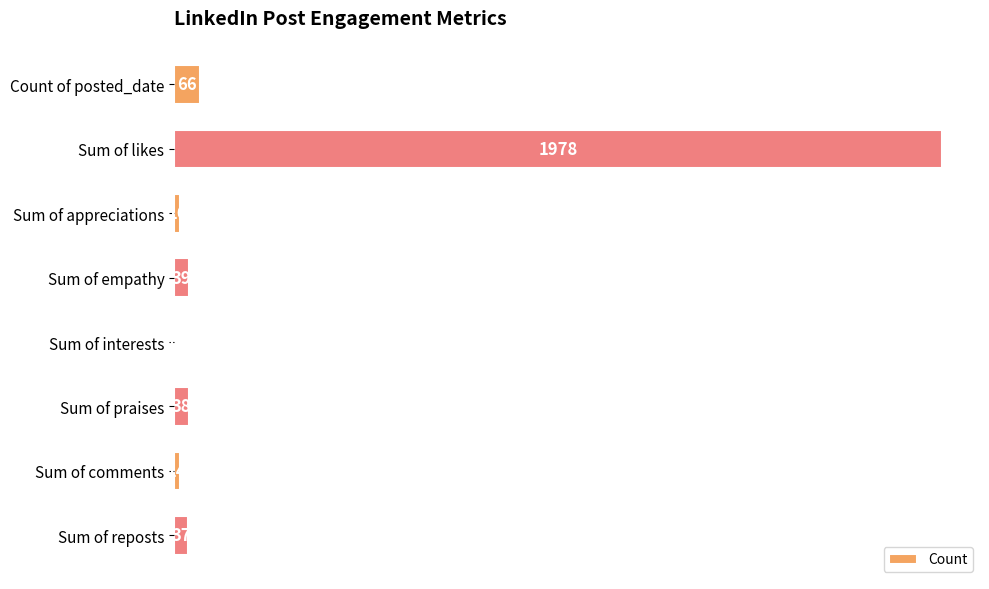

Reading top to bottom, transcribe all the data shown in this chart.

Count of posted_date=66	Sum of likes=1978	Sum of appreciations=16	Sum of empathy=39	Sum of interests=0	Sum of praises=38	Sum of comments=14	Sum of reposts=37